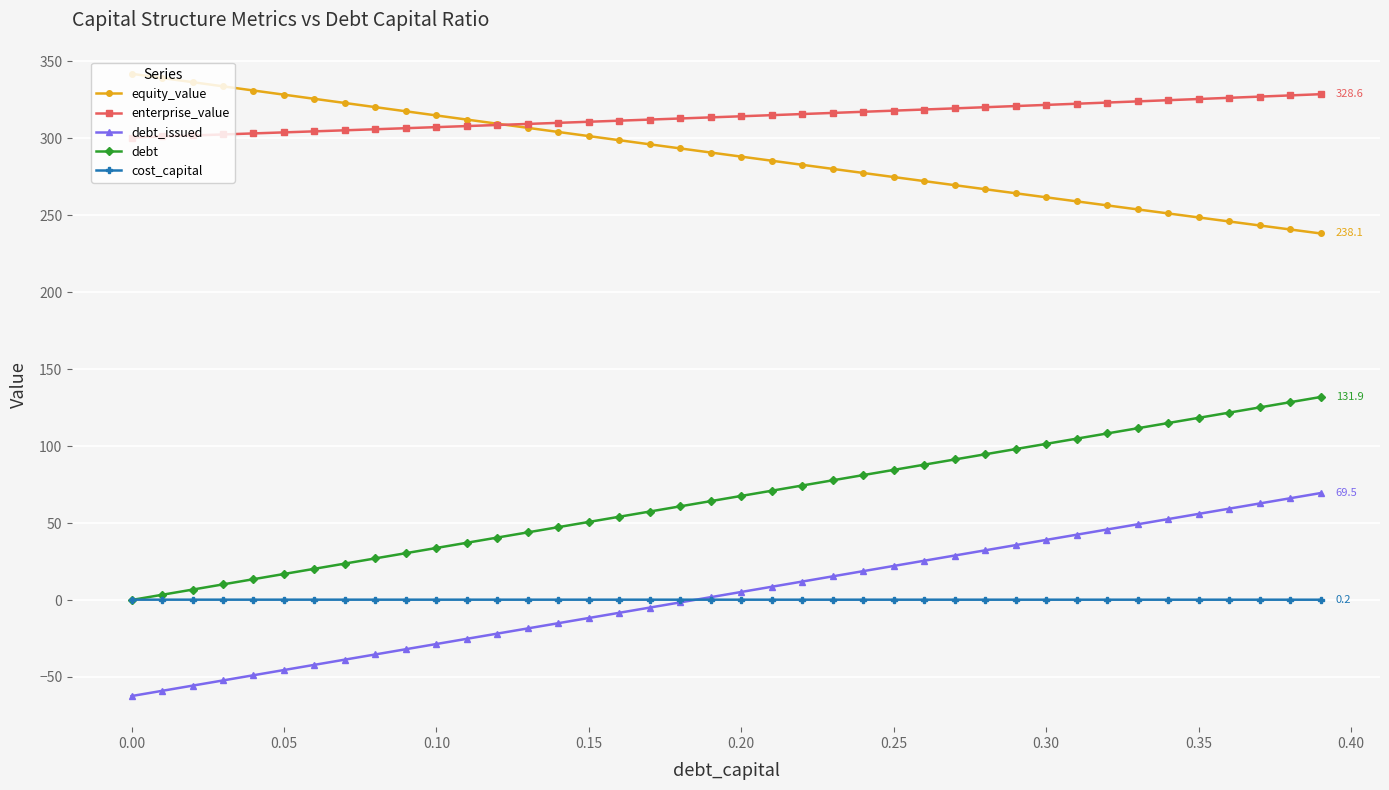

True or false: debt_issued and equity_value intersect in this chart.

False